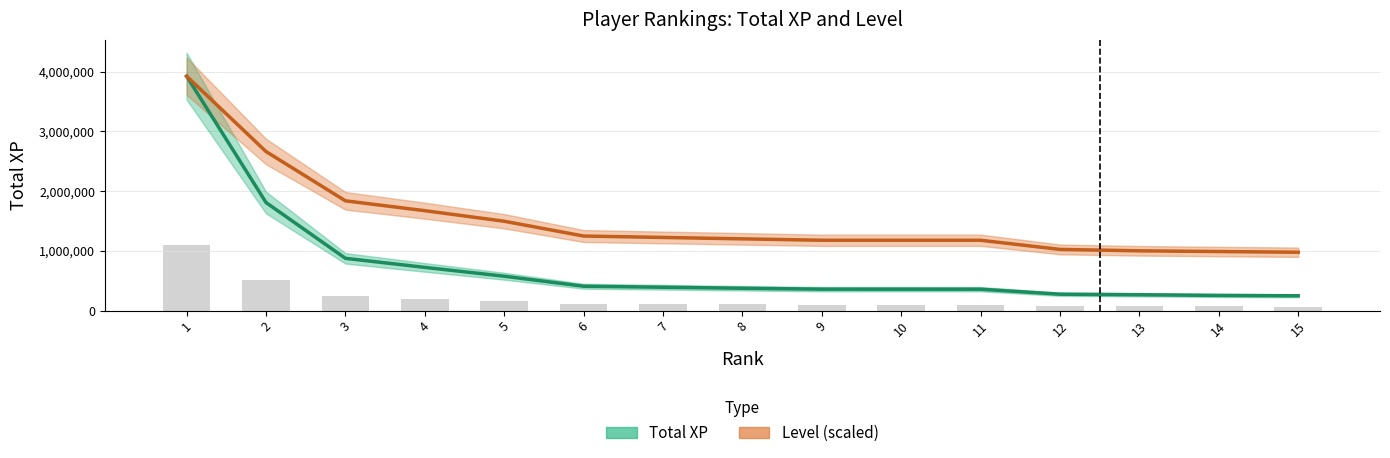

How many values in the Total XP series exceed 375083?

7